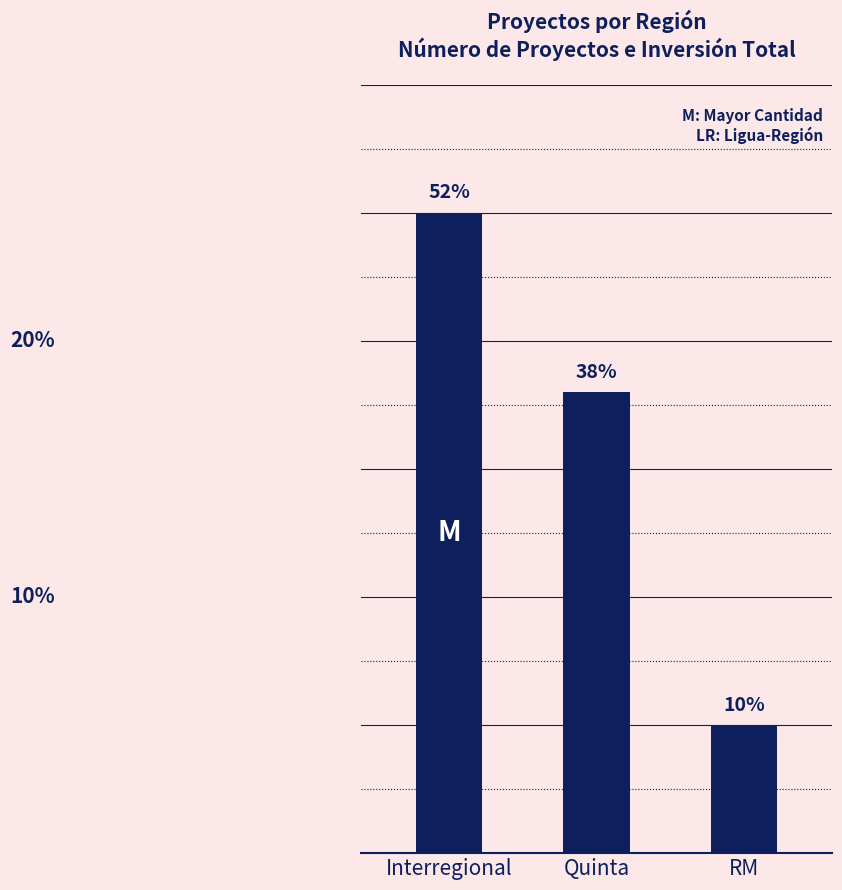

Approximately how many times larger is the value at Interregional compared to RM?

5.0